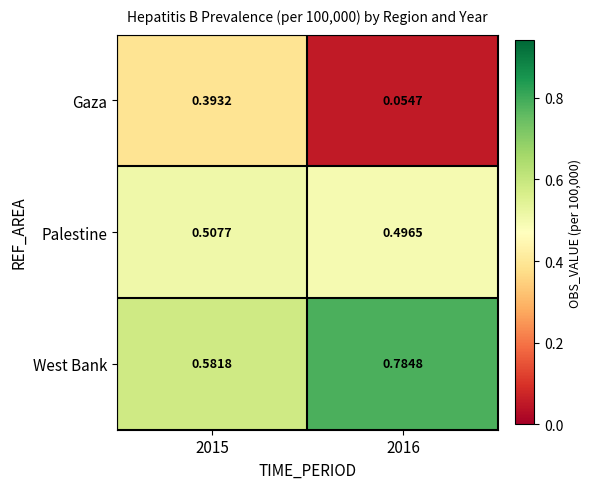

Is the value of West Bank at 2015 greater than the value of Gaza at 2016?

Yes